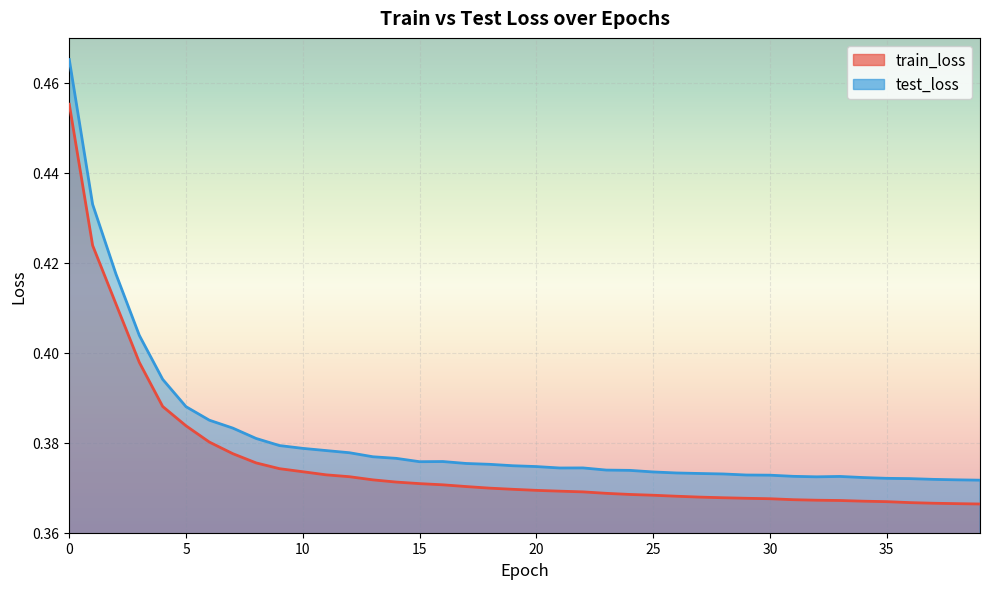

Reading left to right, list all the values displayed in this chart.

train_loss: 0=0.5	1=0.4	2=0.4	3=0.4	4=0.4	5=0.4	6=0.4	7=0.4	8=0.4	9=0.4	10=0.4	11=0.4	12=0.4	13=0.4	14=0.4	15=0.4	16=0.4	17=0.4	18=0.4	19=0.4	20=0.4	21=0.4	22=0.4	23=0.4	24=0.4	25=0.4	26=0.4	27=0.4	28=0.4	29=0.4	30=0.4	31=0.4	32=0.4	33=0.4	34=0.4	35=0.4	36=0.4	37=0.4	38=0.4	39=0.4
test_loss: 0=0.5	1=0.4	2=0.4	3=0.4	4=0.4	5=0.4	6=0.4	7=0.4	8=0.4	9=0.4	10=0.4	11=0.4	12=0.4	13=0.4	14=0.4	15=0.4	16=0.4	17=0.4	18=0.4	19=0.4	20=0.4	21=0.4	22=0.4	23=0.4	24=0.4	25=0.4	26=0.4	27=0.4	28=0.4	29=0.4	30=0.4	31=0.4	32=0.4	33=0.4	34=0.4	35=0.4	36=0.4	37=0.4	38=0.4	39=0.4